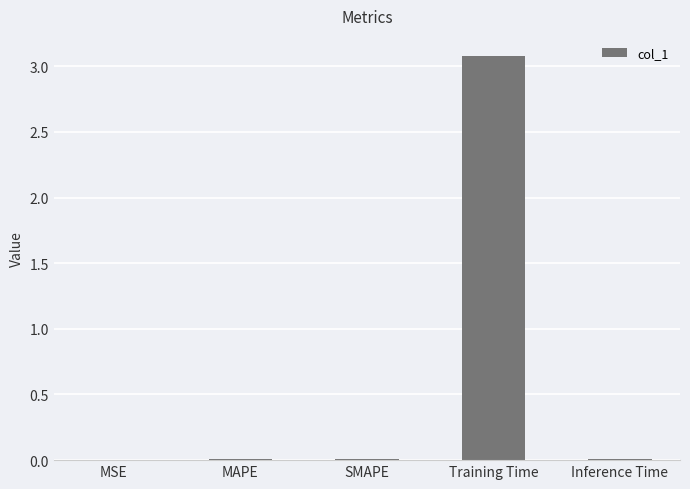

The chart shows a value of 0.0 at SMAPE. True or false?

True